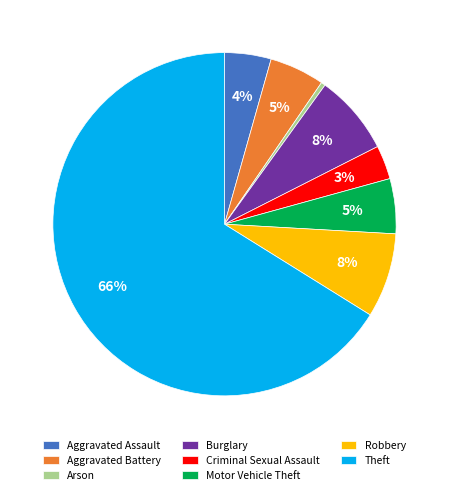

The Arson slice represents 0% of the pie. True or false?

True